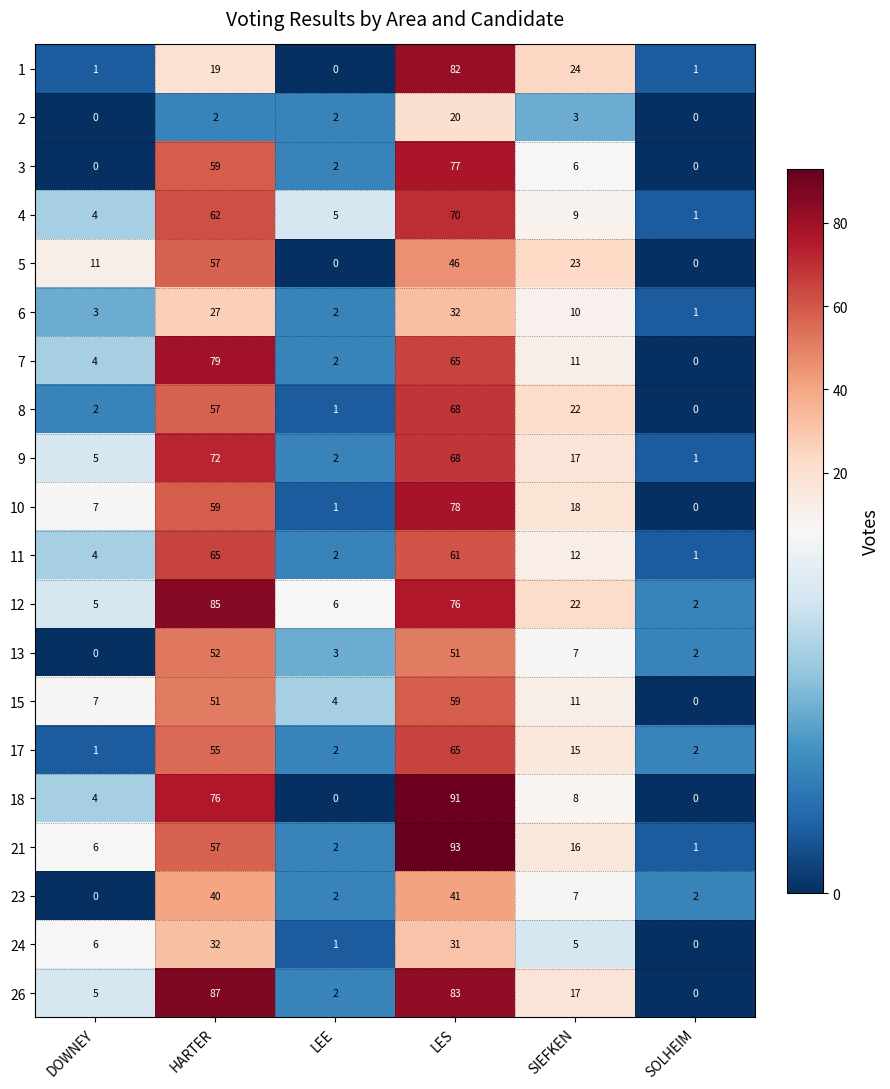

What is the maximum value shown in the chart?

93